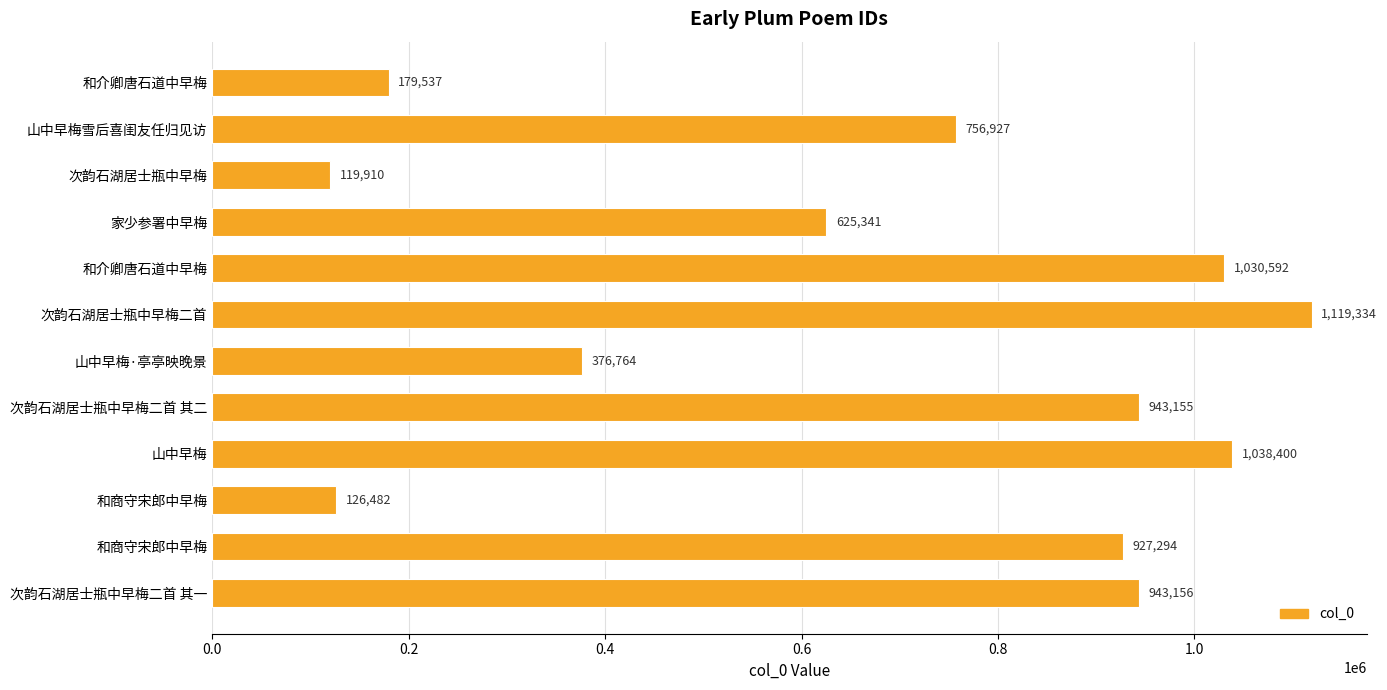

Count the number of data series in this chart.

1